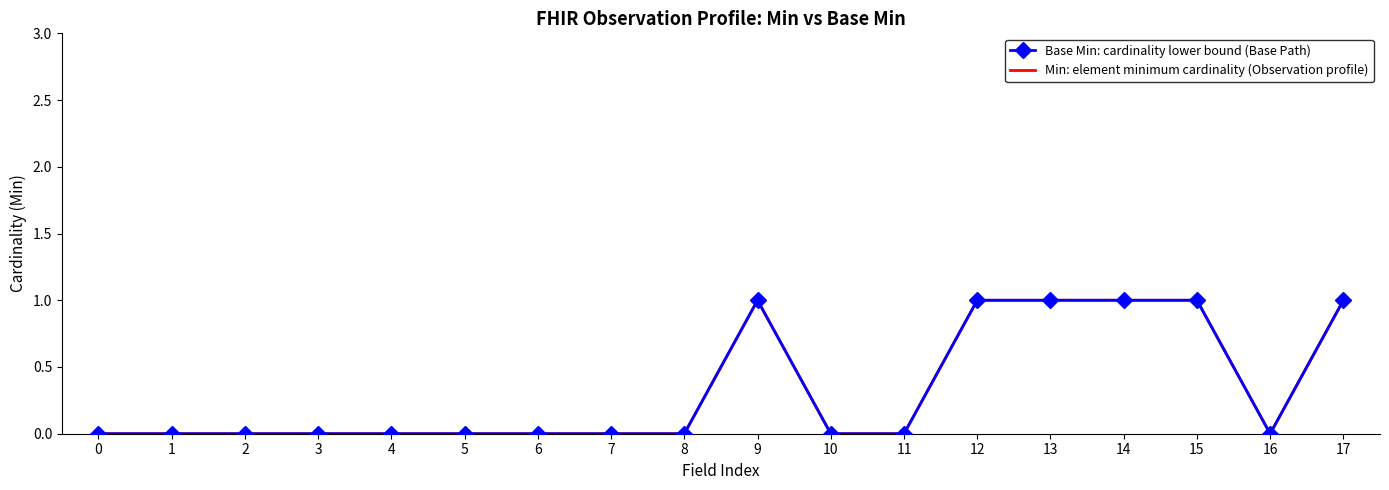

Count the Min: element minimum cardinality (Observation profile) values in the range 0 to 1.

18